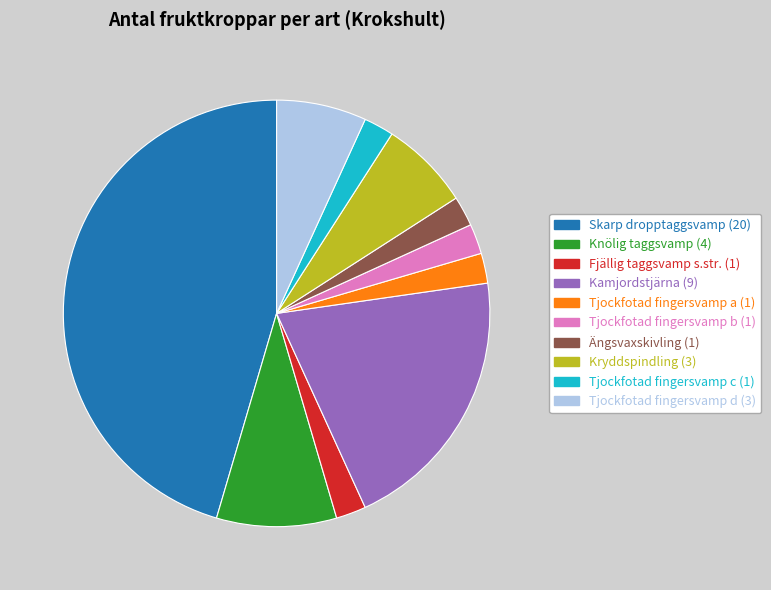

Is there any slice that represents more than half of the pie?

No